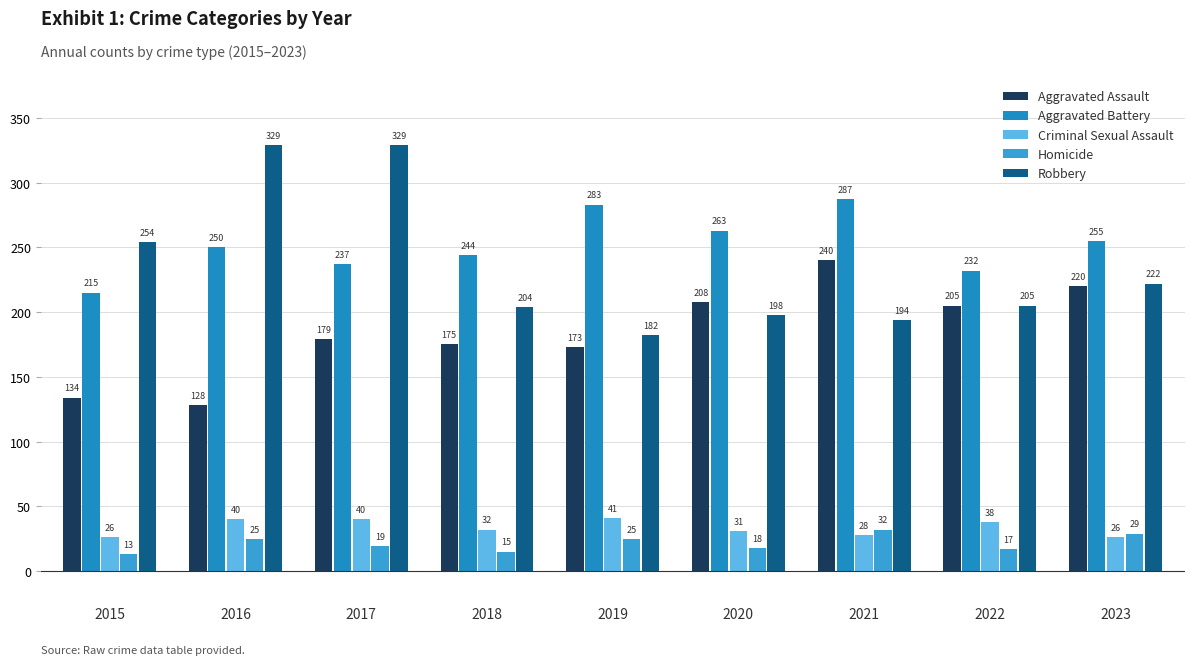

How many bars are there in total?

45